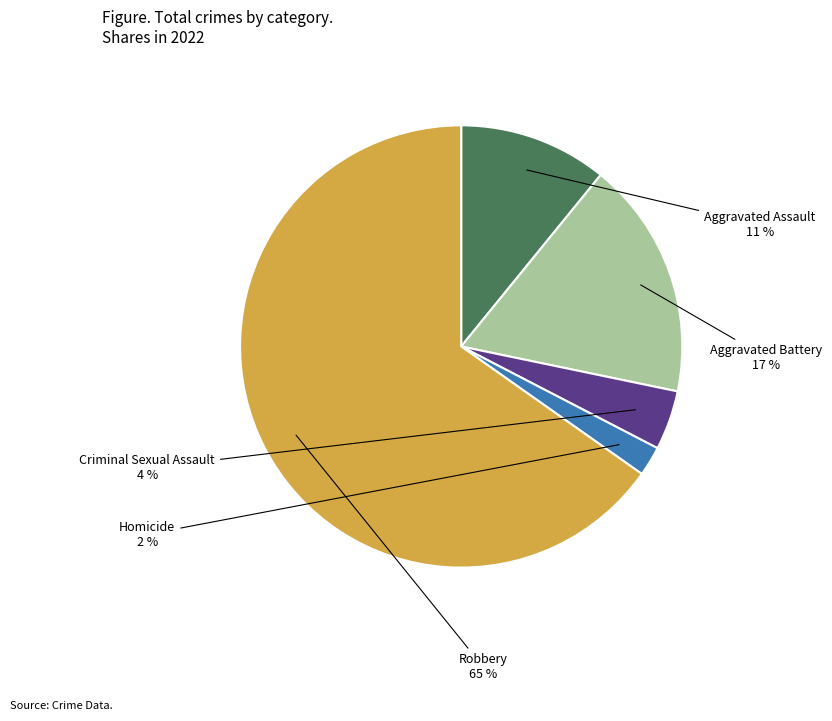

Is there any slice that represents more than half of the pie?

Yes